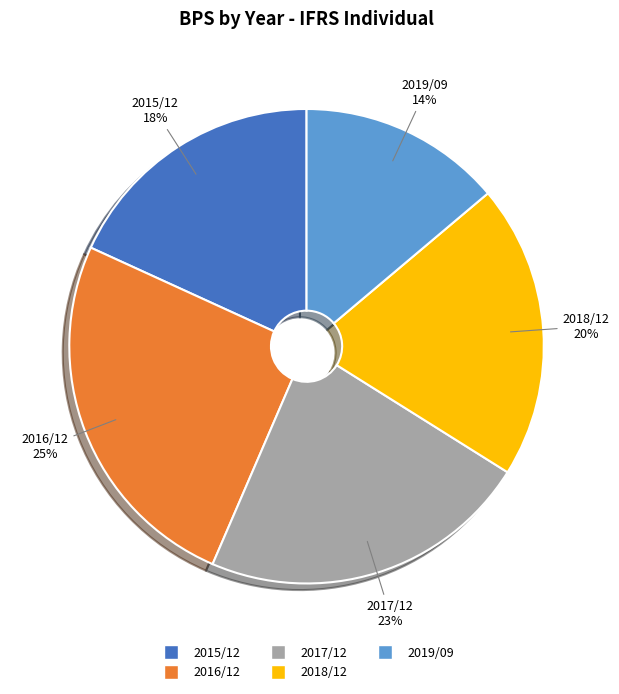

Is it true that 2016/12 is 25% of the pie?

True